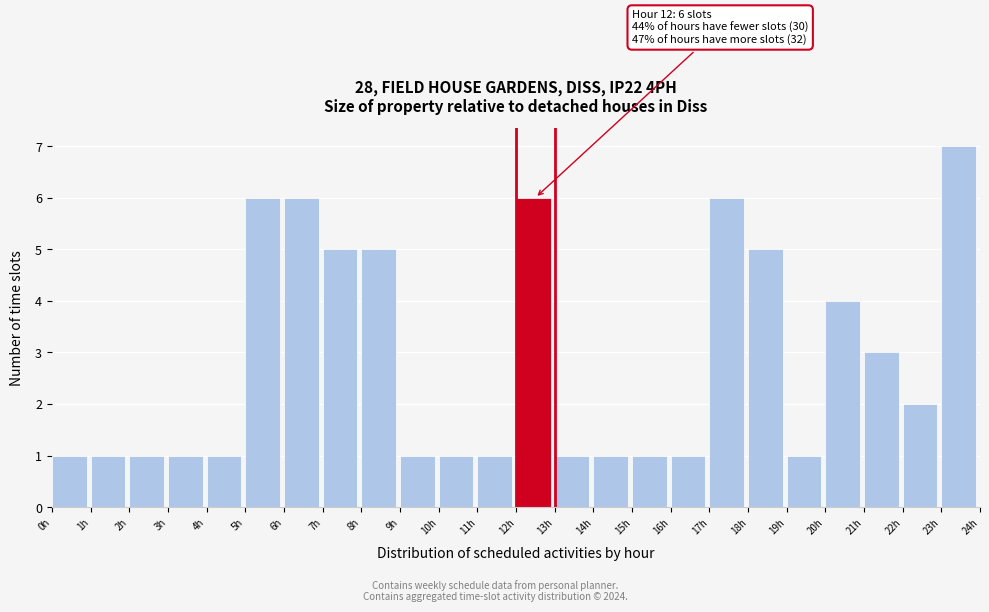

Which range on the x-axis has the tallest bar?

23 to 24